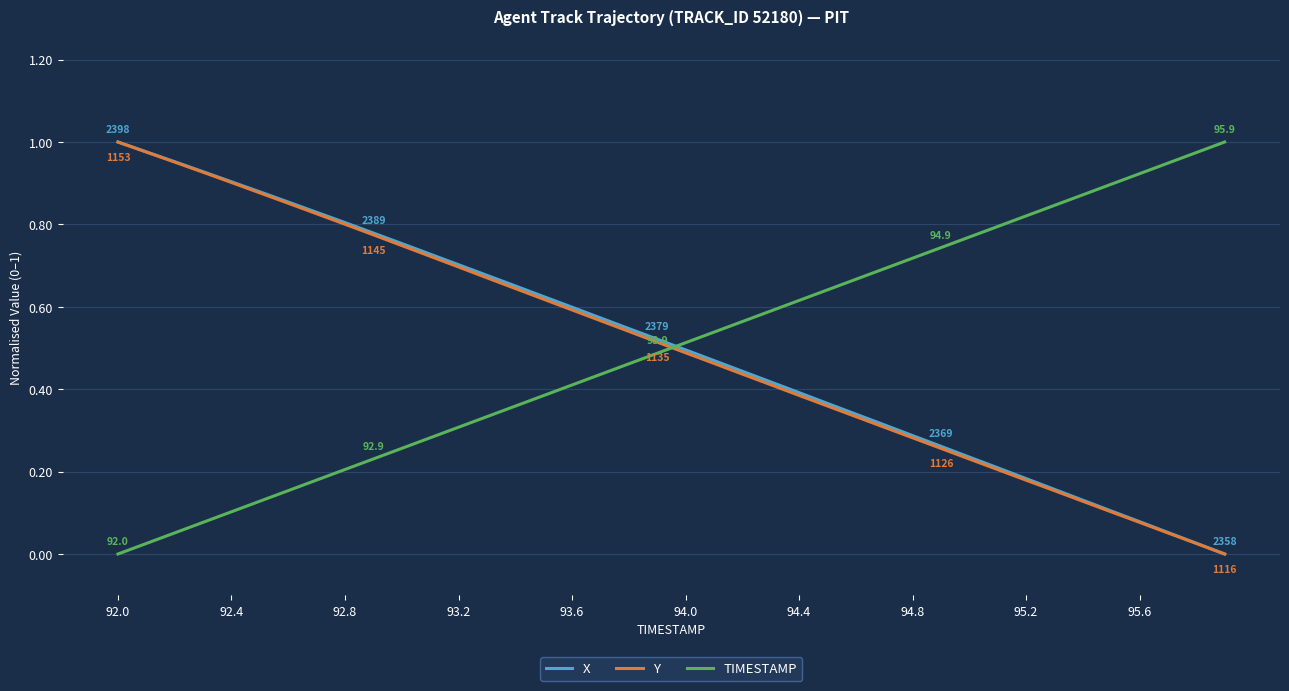

How many intersections are there between TIMESTAMP and X?

1